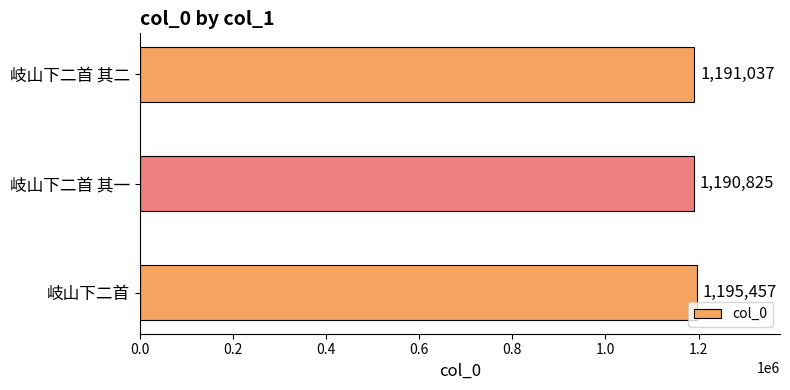

Which label corresponds to the smallest value in the chart?

岐山下二首 其一